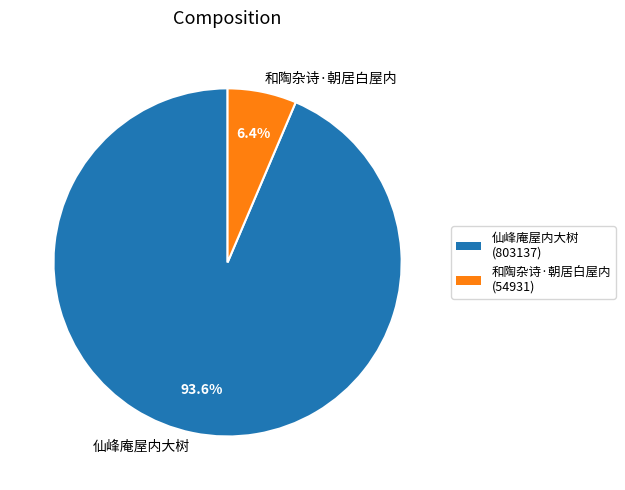

Rank the categories by value from lowest to highest.

和陶杂诗·朝居白屋内, 仙峰庵屋内大树